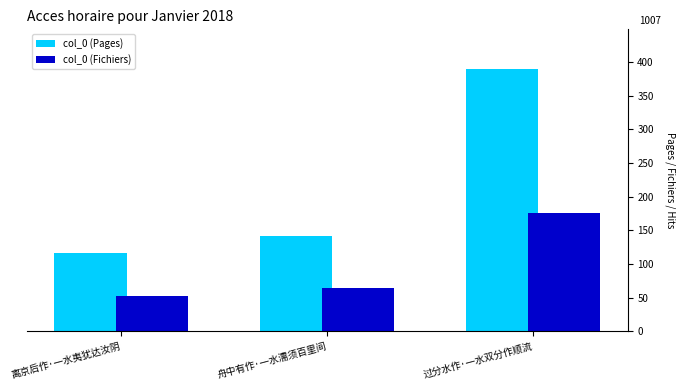

What are all the series names shown in the legend?

col_0 (Pages), col_0 (Fichiers)